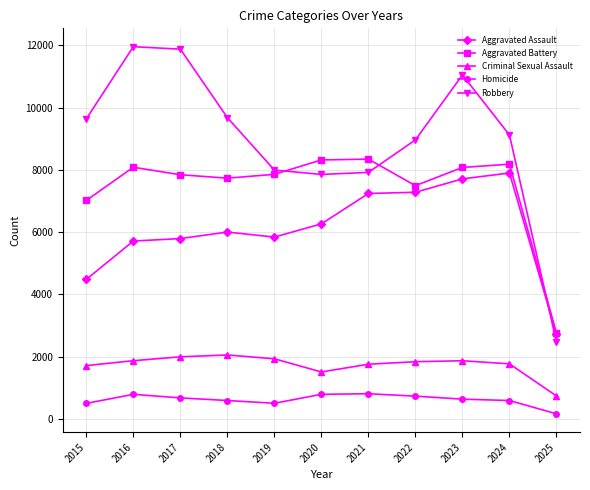

Which series has the widest spread of values?

Robbery